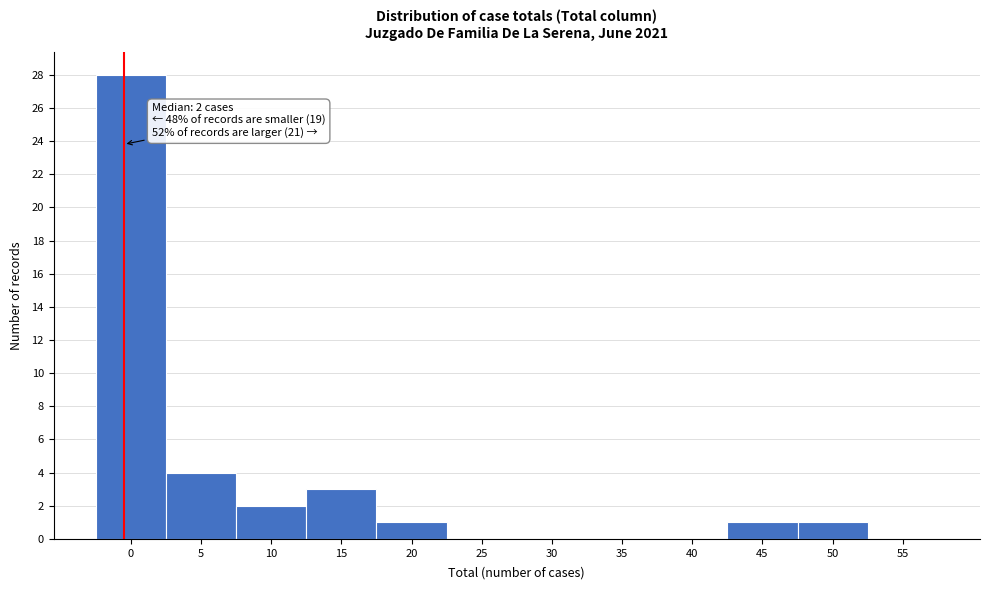

Reading right to left, what are all the values shown in this chart?

55=0	50=1	45=1	40=0	35=0	30=0	25=0	20=1	15=3	10=2	5=4	0=28